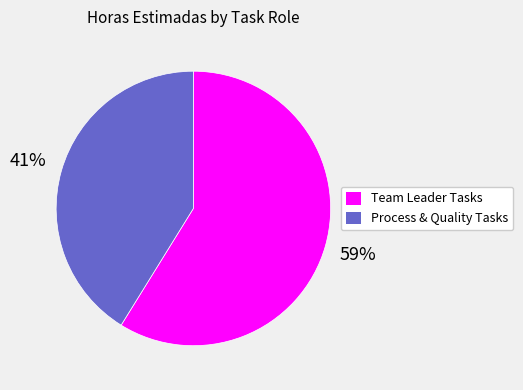

To the nearest percent, what is the average slice percentage?

50%